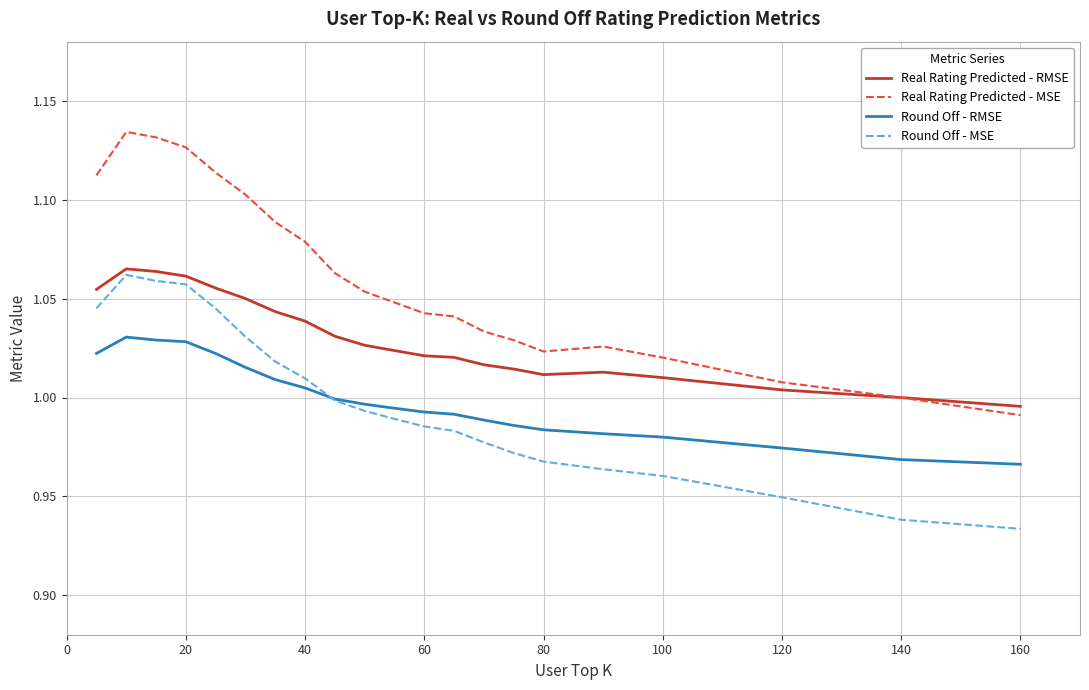

True or false: Real Rating Predicted - MSE and Round Off - MSE intersect in this chart.

False